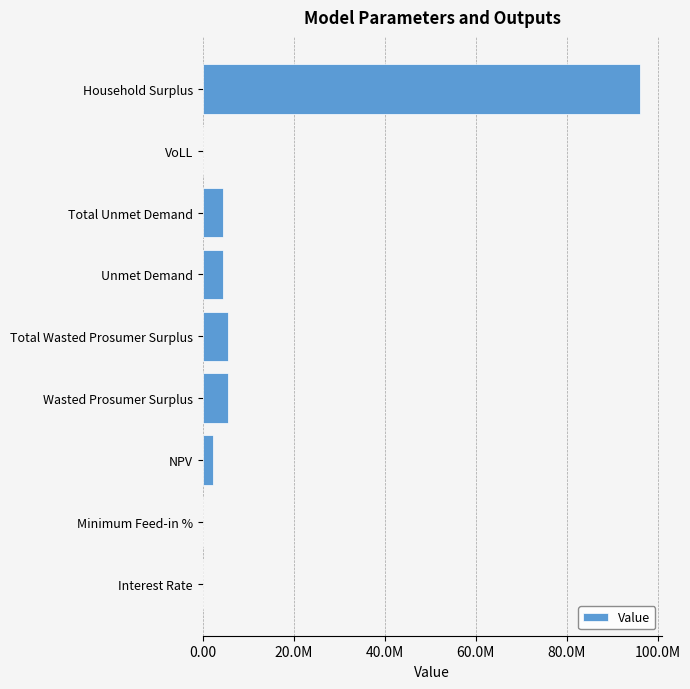

What is the difference between the maximum and minimum values?

96066909.8